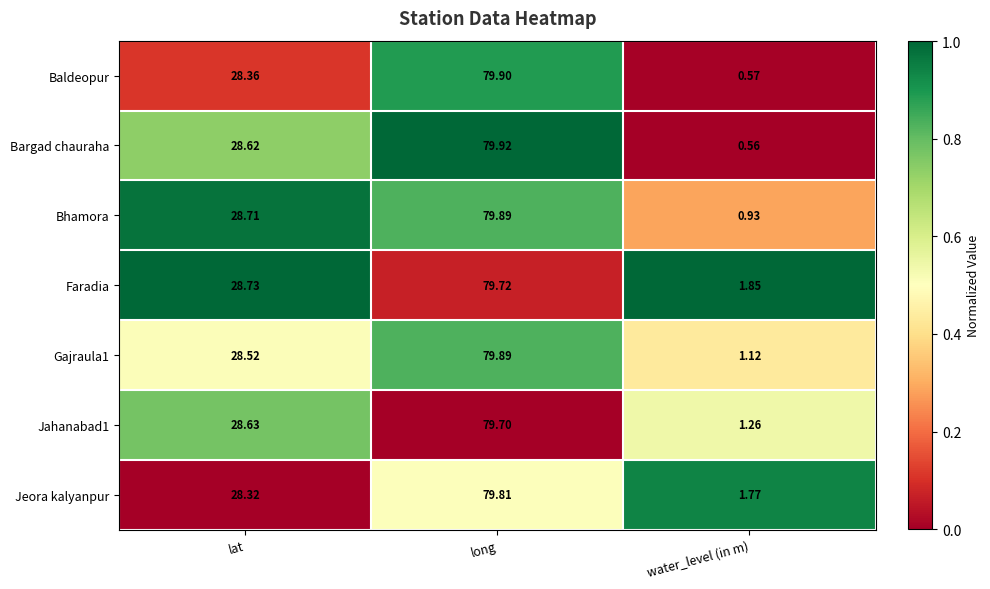

Which category has the lowest value across all series?

water_level (in m)